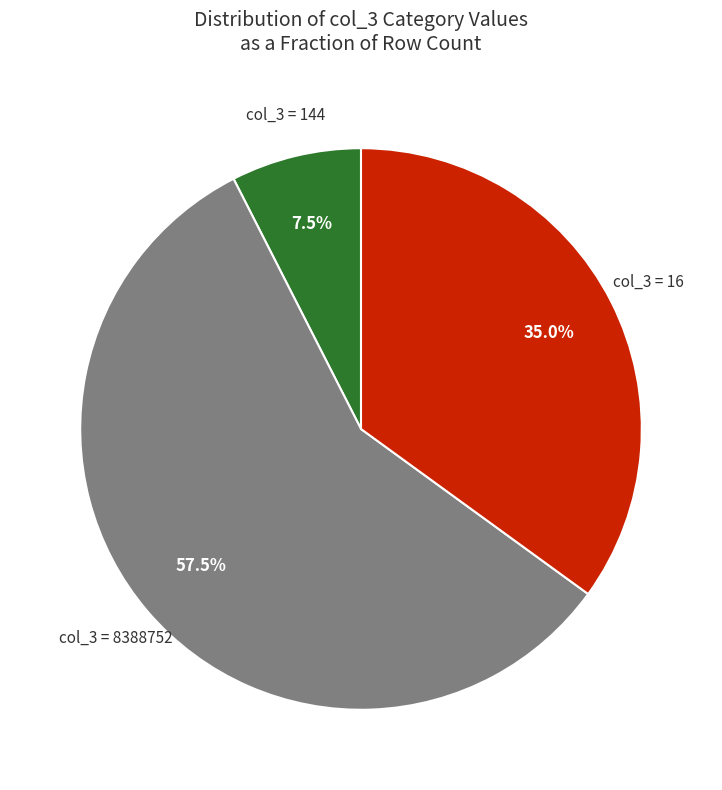

Which slice represents more than half of the pie?

col_3 = 8388752